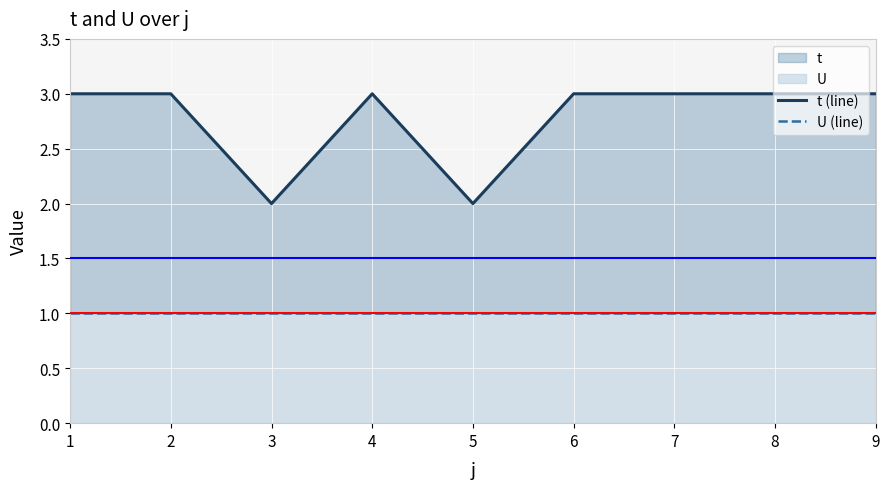

The U (line) series shows 2 at 2. True or false?

False